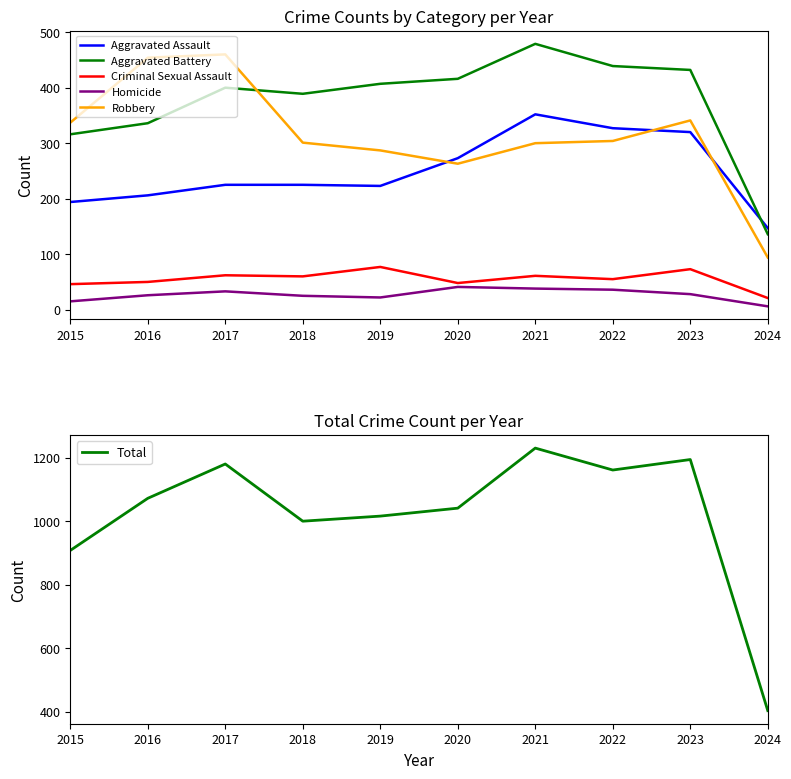

What is the value of the Robbery point at the 5th from the left?

287